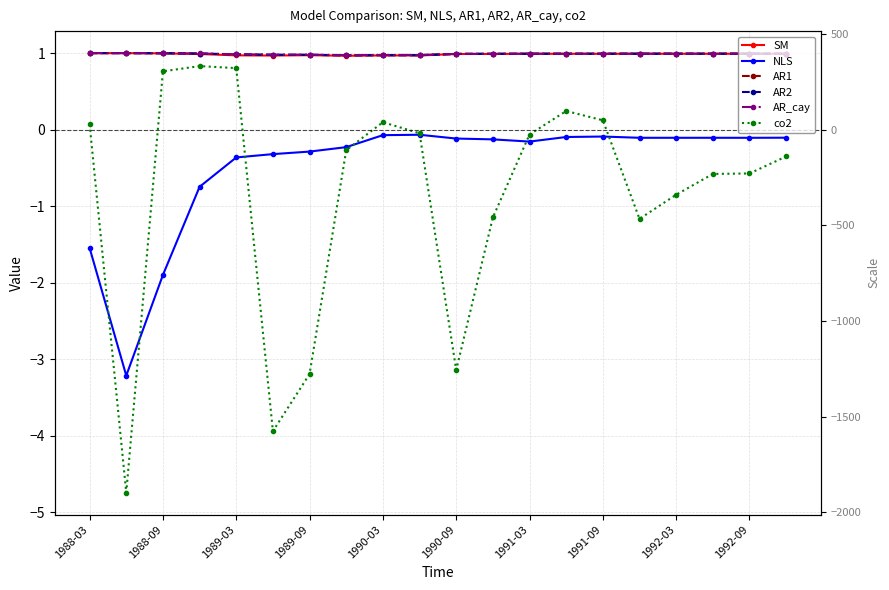

What is the difference between the second highest and second lowest values in the NLS series?

1.8